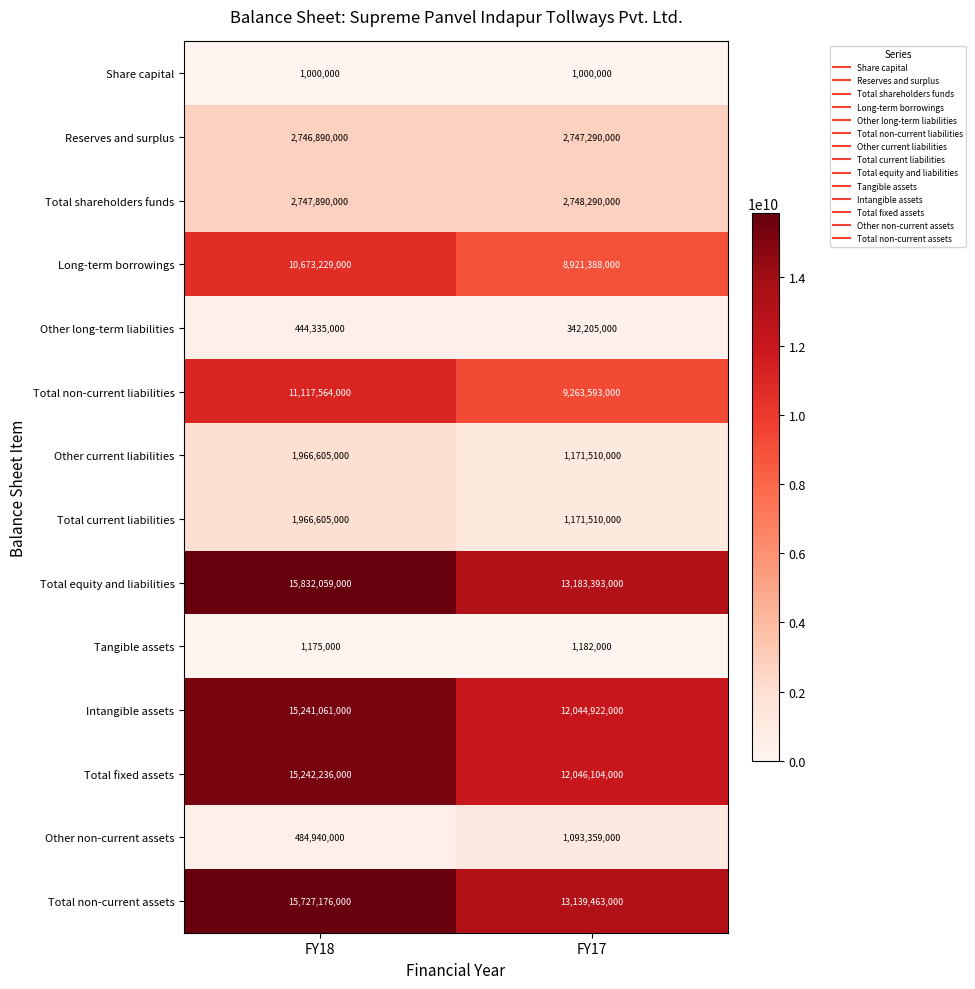

Is it true that Share capital equals 283982 at FY17?

False